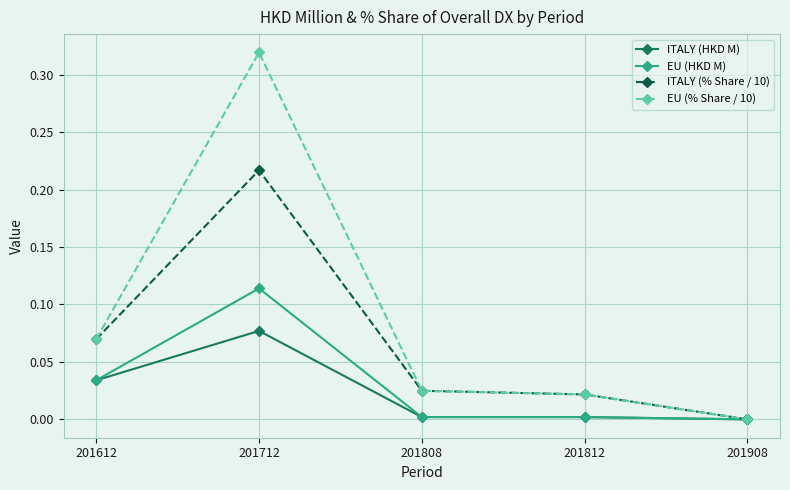

Where is the first local maximum for ITALY (HKD M)?

201712